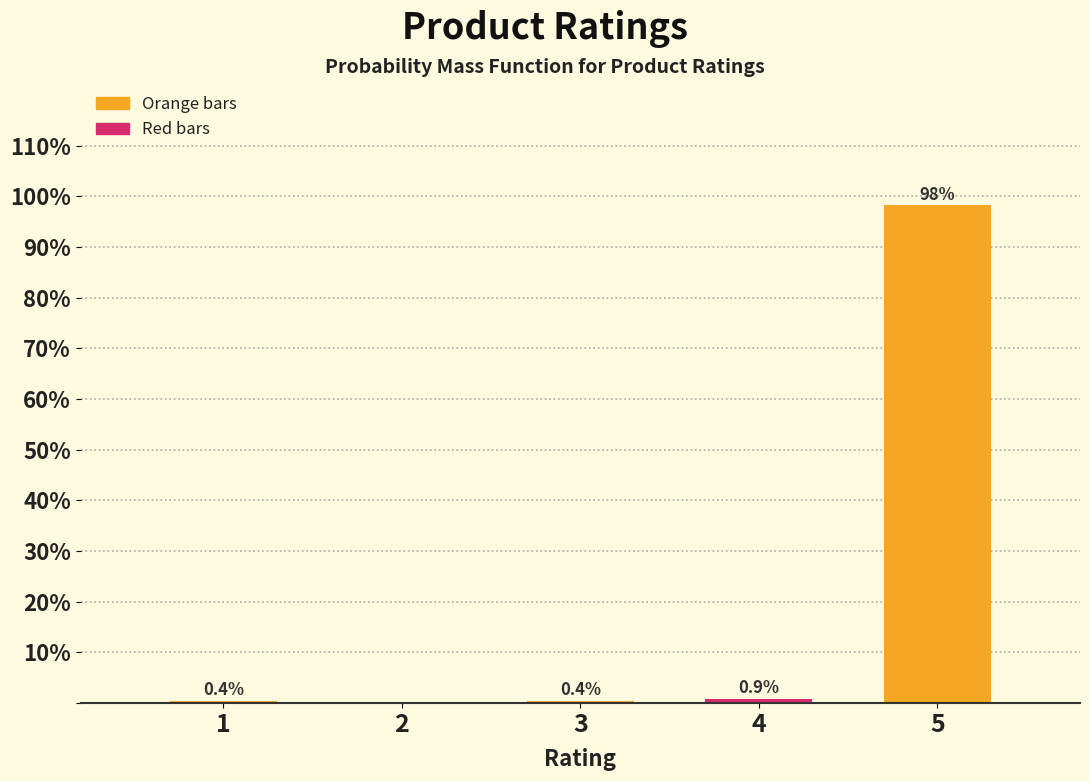

Reading left to right, what are all the values shown in this chart?

1=0.4	2=0.0	3=0.4	4=0.9	5=98.2